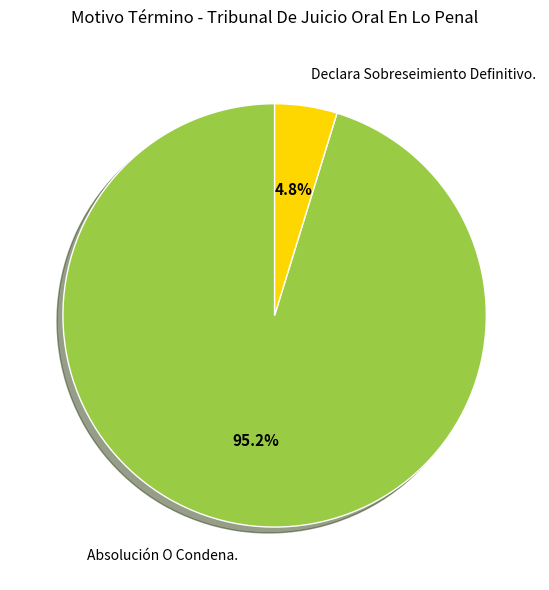

What is the total percentage of Absolución O Condena. and Declara Sobreseimiento Definitivo.?

100.0%